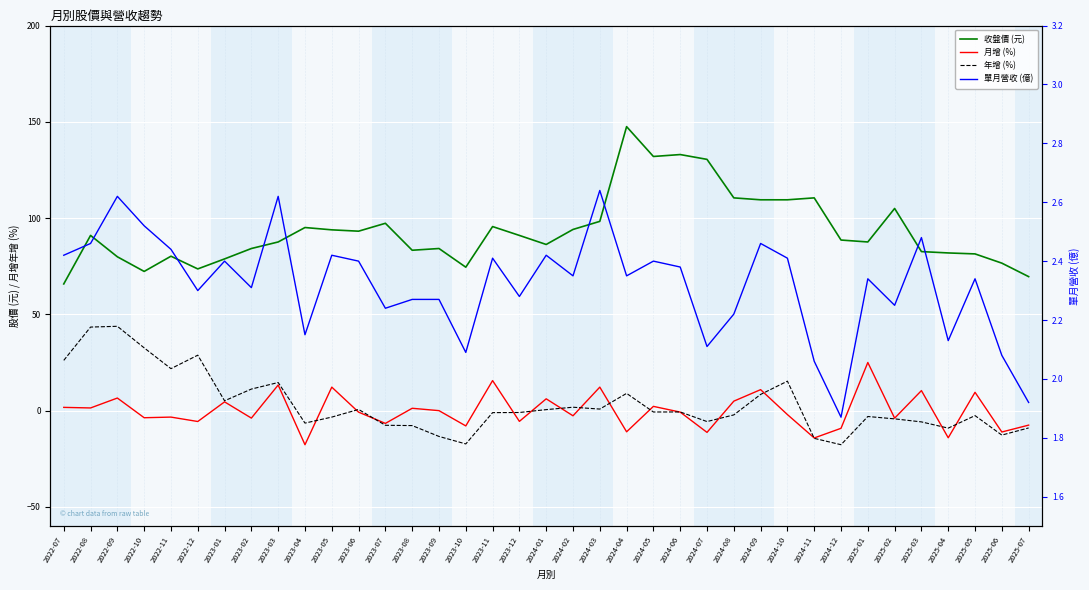

True or false: 收盤價 (元) and 單月營收 (億) cross at least once.

False